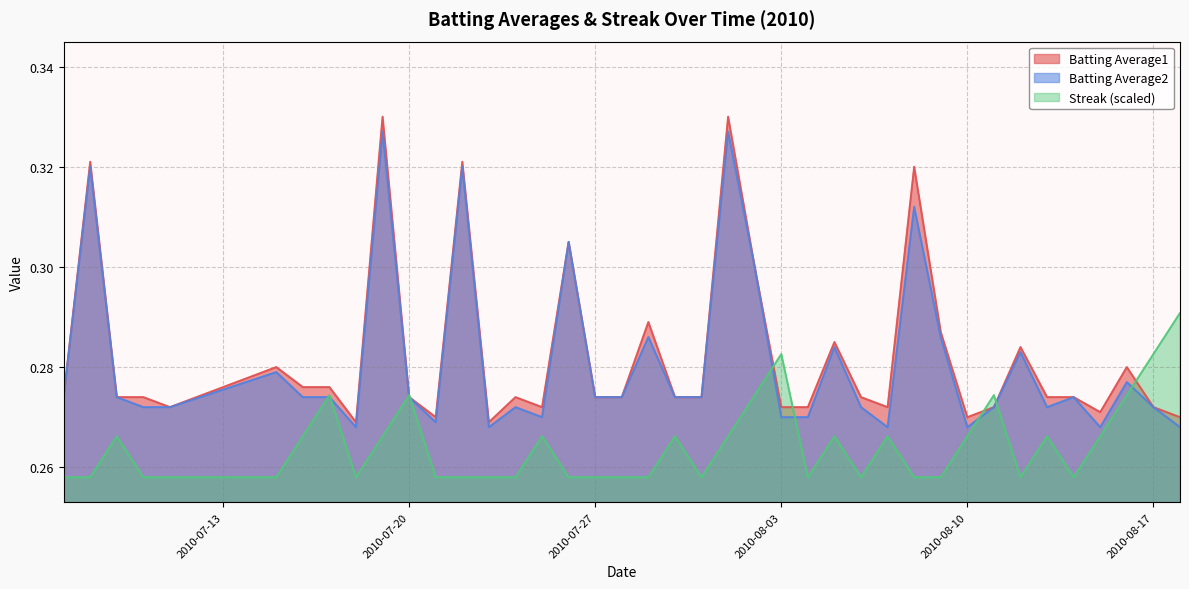

True or false: Batting Average1 has more than 0 points higher than both neighbors.

True